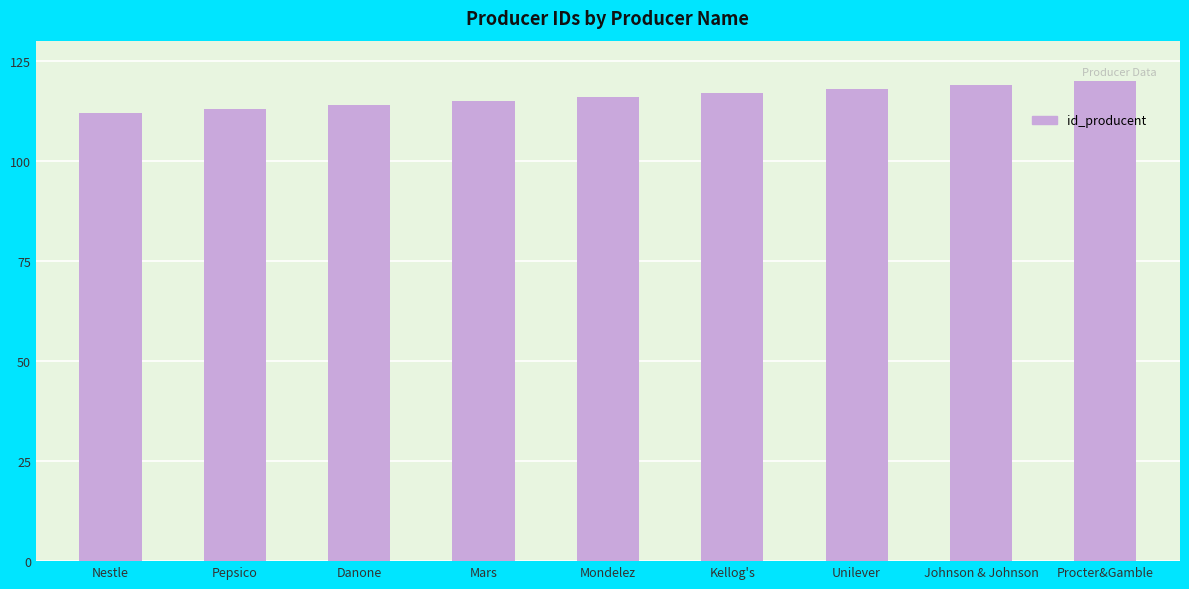

What is the greatest value displayed?

120